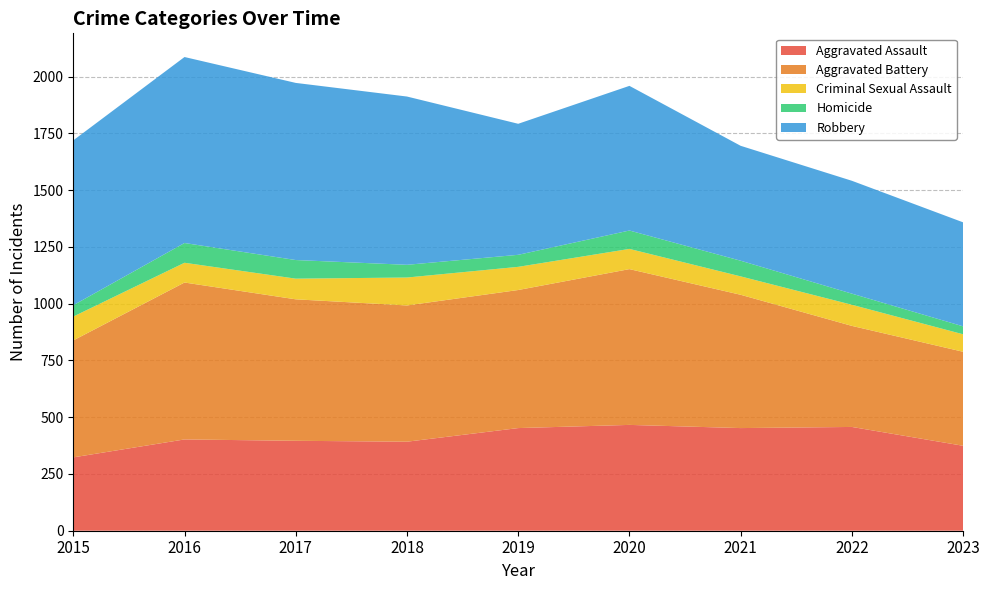

Reading left to right, list all the values displayed in this chart.

Aggravated Assault: 323	402	396	392	452	466	452	457	374
Aggravated Battery: 515	691	623	600	608	686	587	445	414
Criminal Sexual Assault: 105	87	91	123	102	89	81	93	77
Homicide: 50	87	82	56	53	81	69	49	35
Robbery: 726	819	780	741	577	637	506	497	458